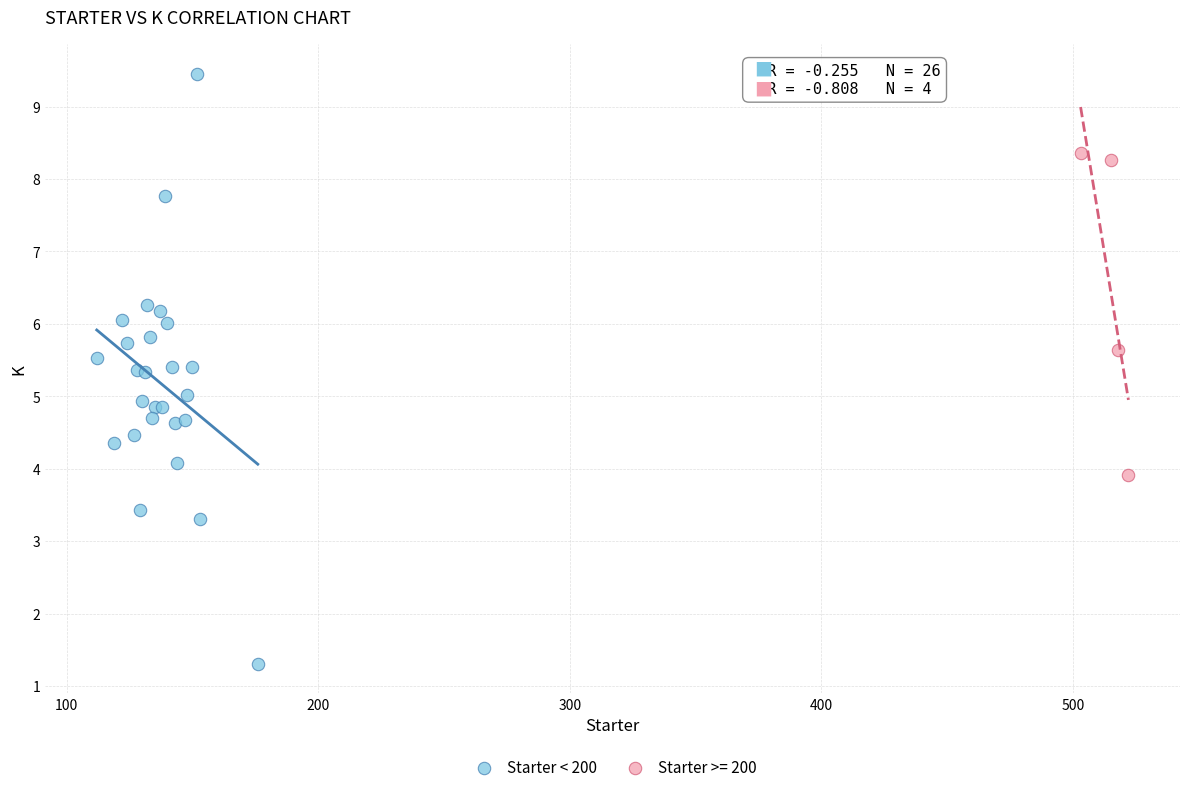

Which series has the widest spread of Y values?

Starter < 200